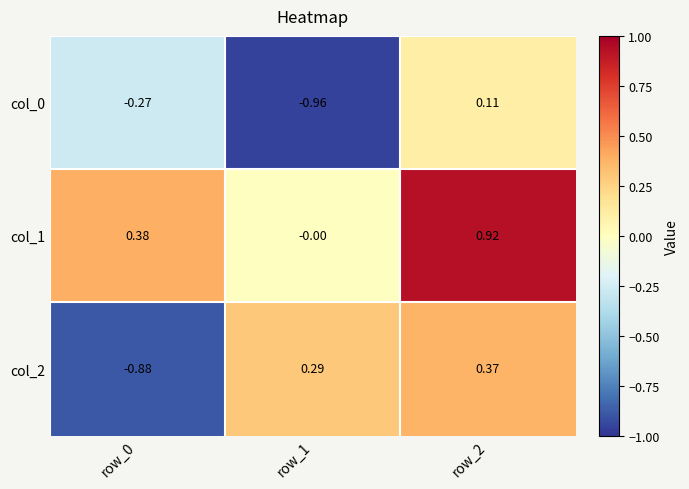

Is the value of col_1 at row_0 greater than the value of col_2 at row_0?

Yes